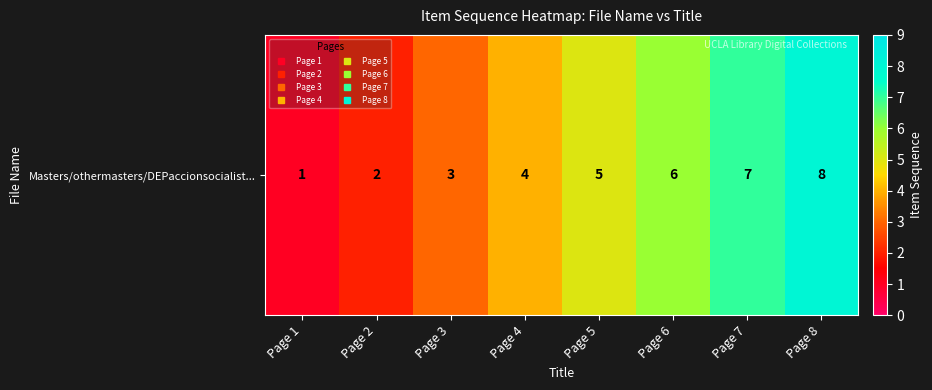

How many distinct data groups are displayed?

1